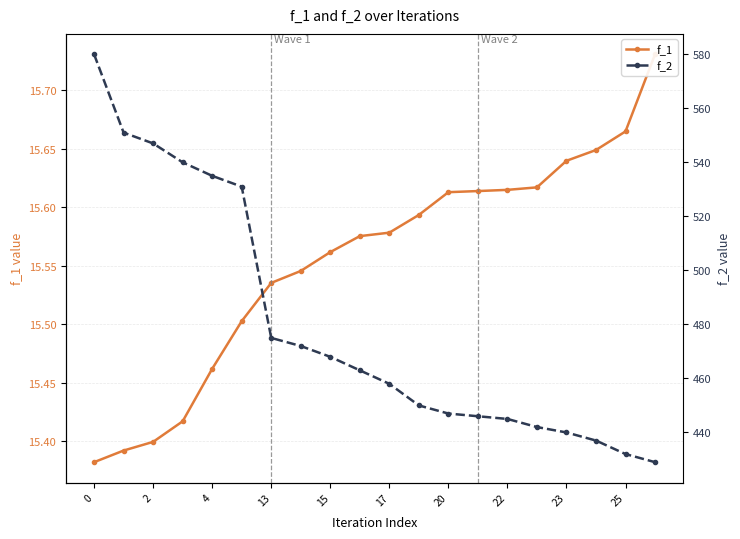

How many lines are shown in the chart?

2